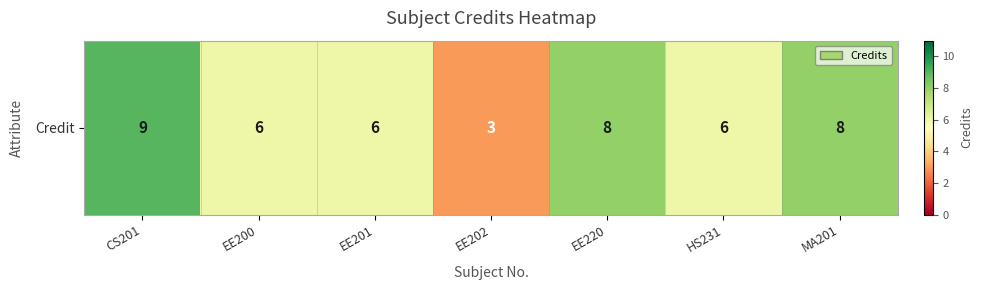

Where is the data nearest to the value 6?

EE200